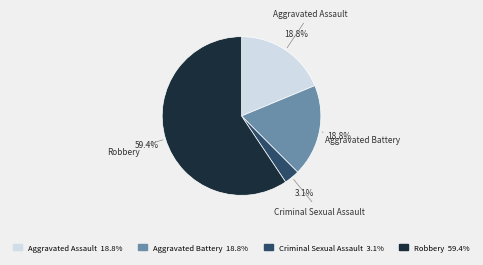

Does Aggravated Battery represent more than half of the total?

No